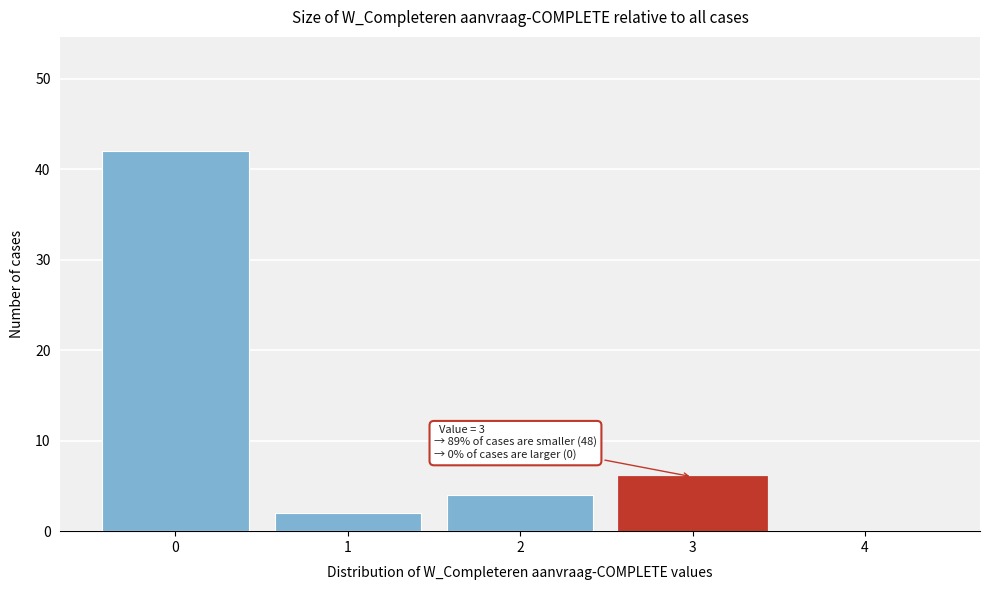

Over which range of the x-axis is the bar tallest?

-0.5 to 0.5